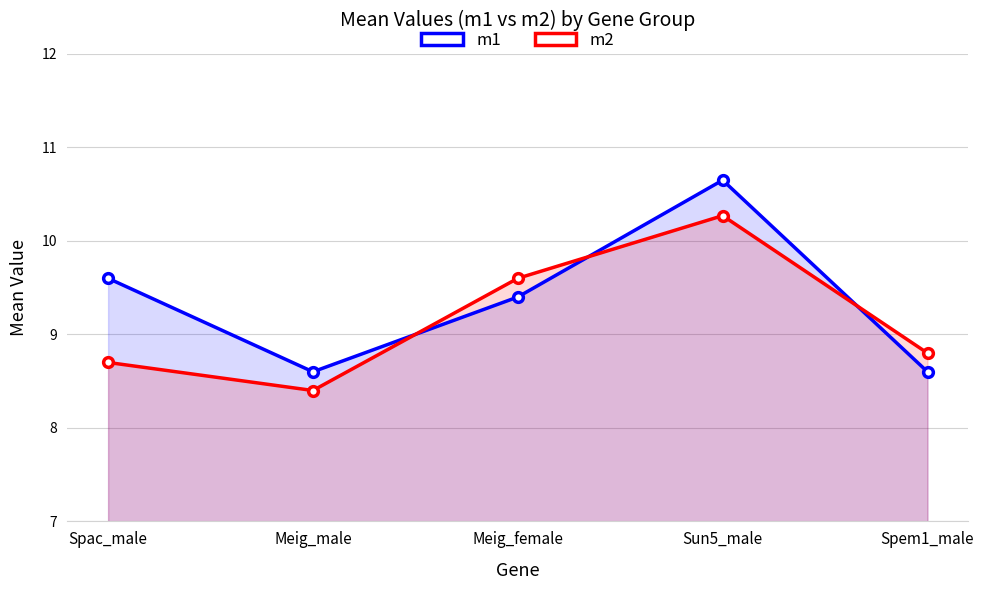

True or false: m2 has a value of 5.7 at Meig_male.

False